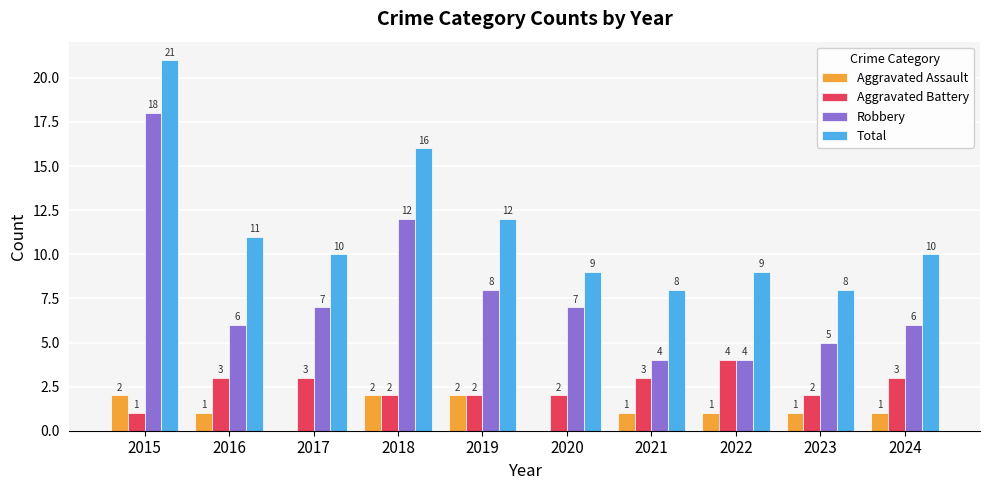

True or false: Total has a value of 12 at 2019.

True